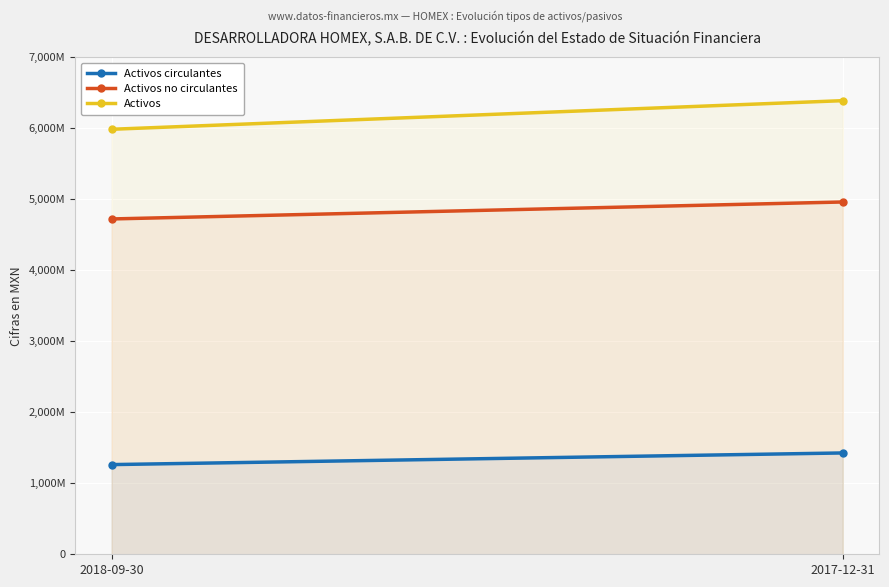

Read the Activos no circulantes value at 2017-12-31, to the nearest 50.

4960339000